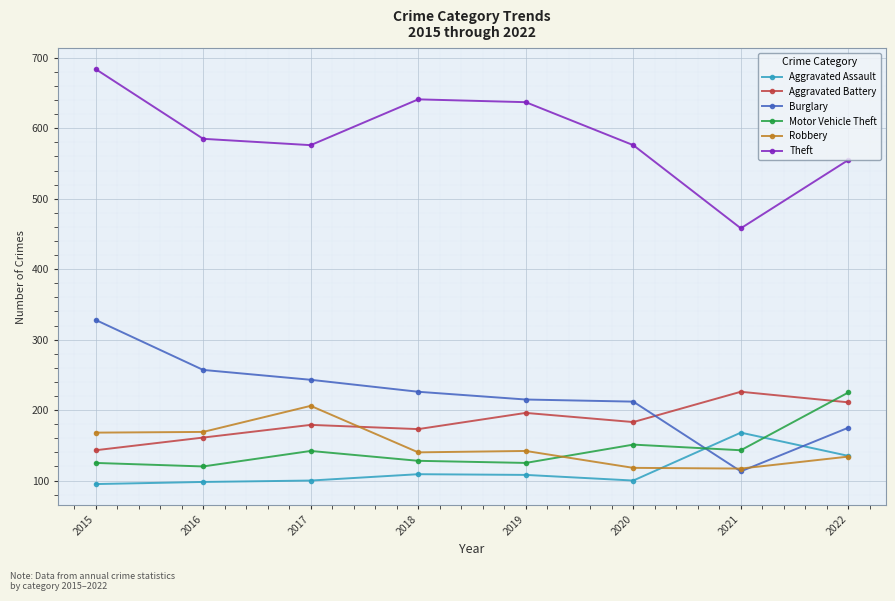

How many data points does each series have?

8